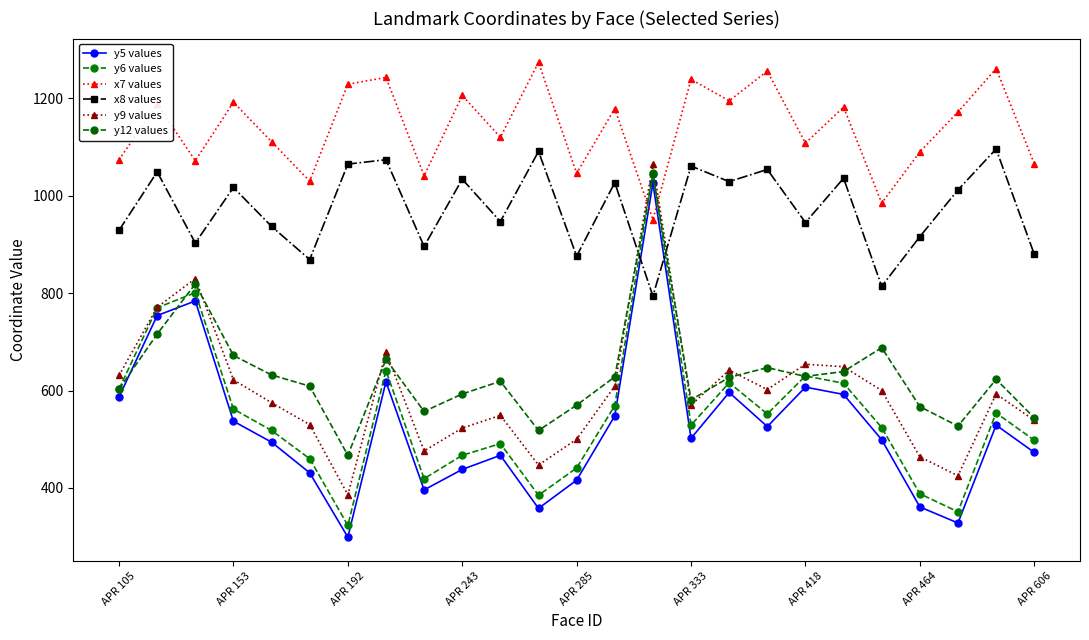

What is the value of the x8 values point at the 6th from the left?

869